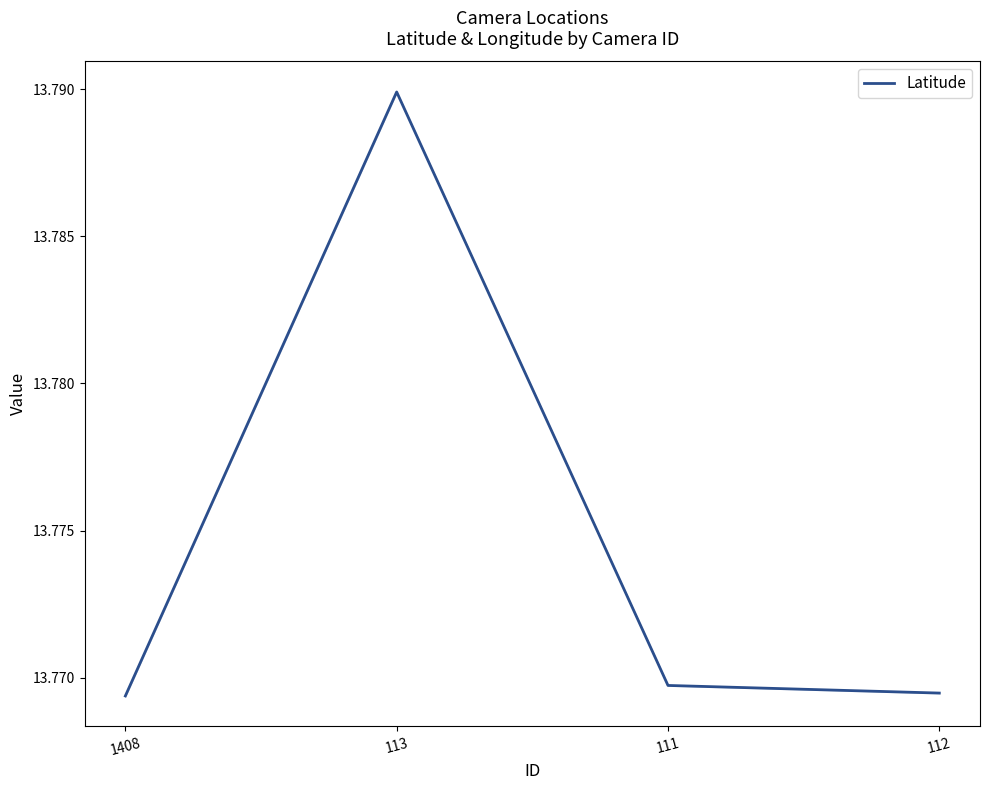

What is the sum of the values at 111 and 112?

27.5